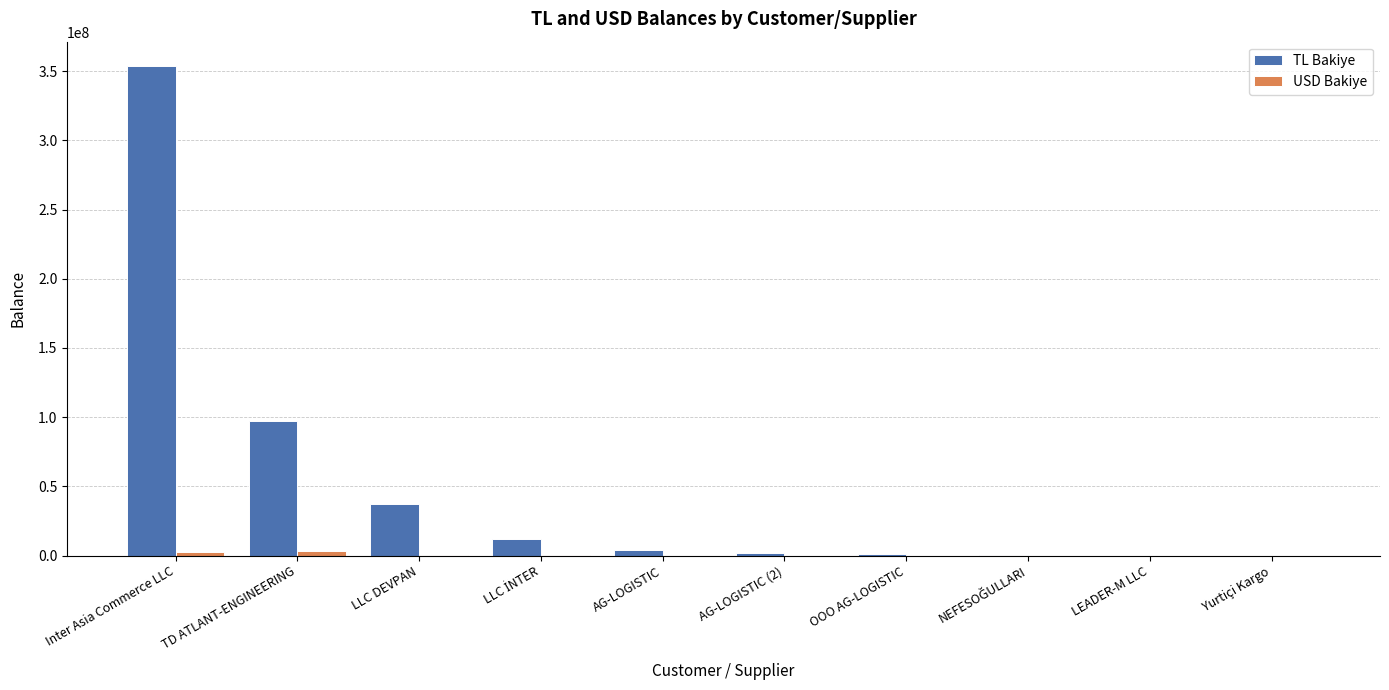

At which category is the sum across all series the highest?

Inter Asia Commerce LLC